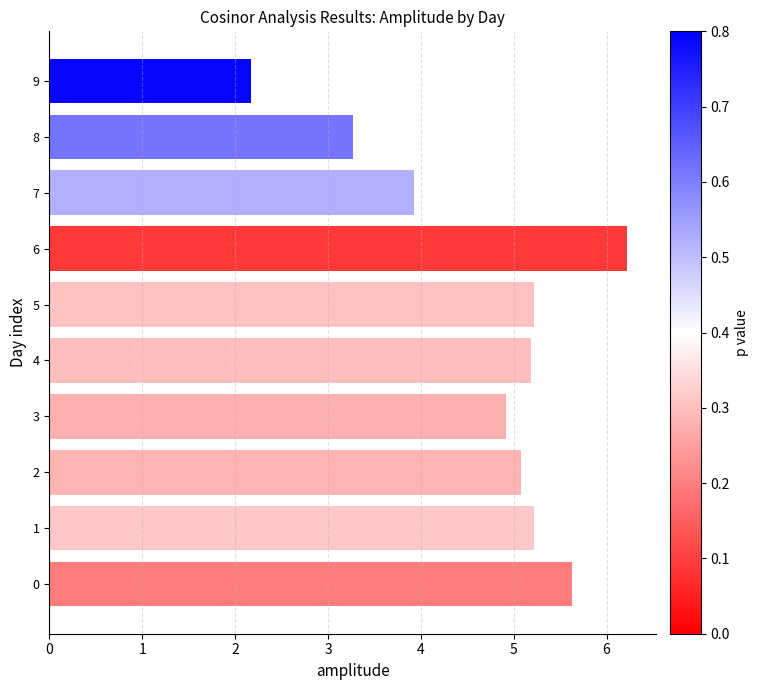

Approximately how many times larger is the value at 8 compared to 7?

0.8